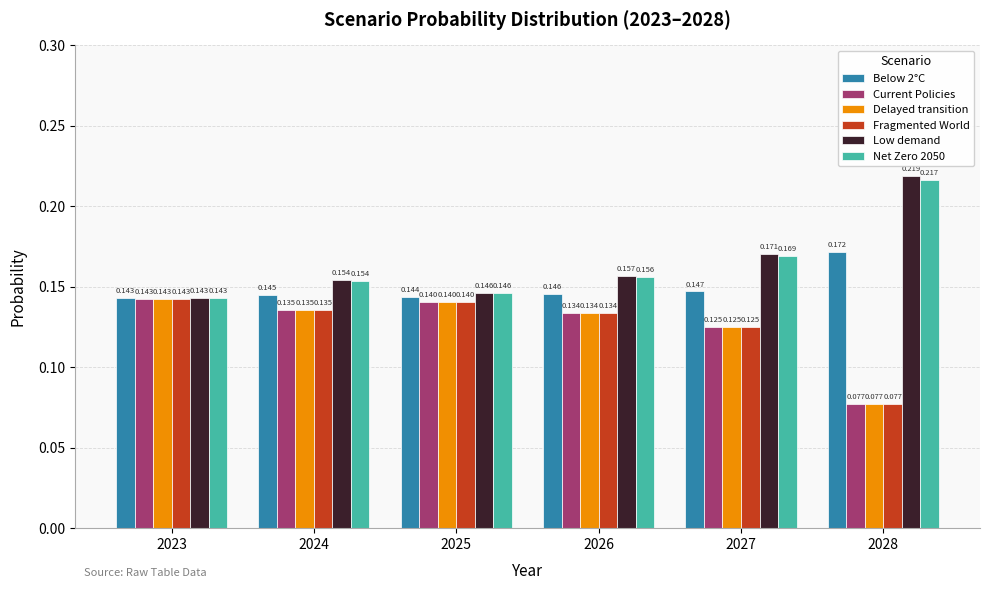

At which category is the sum across all series the highest?

2027